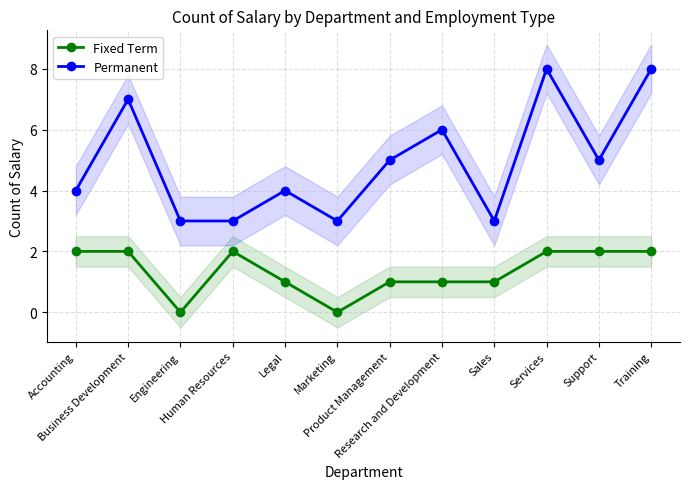

The value of Permanent at Accounting is 6. True or false?

False